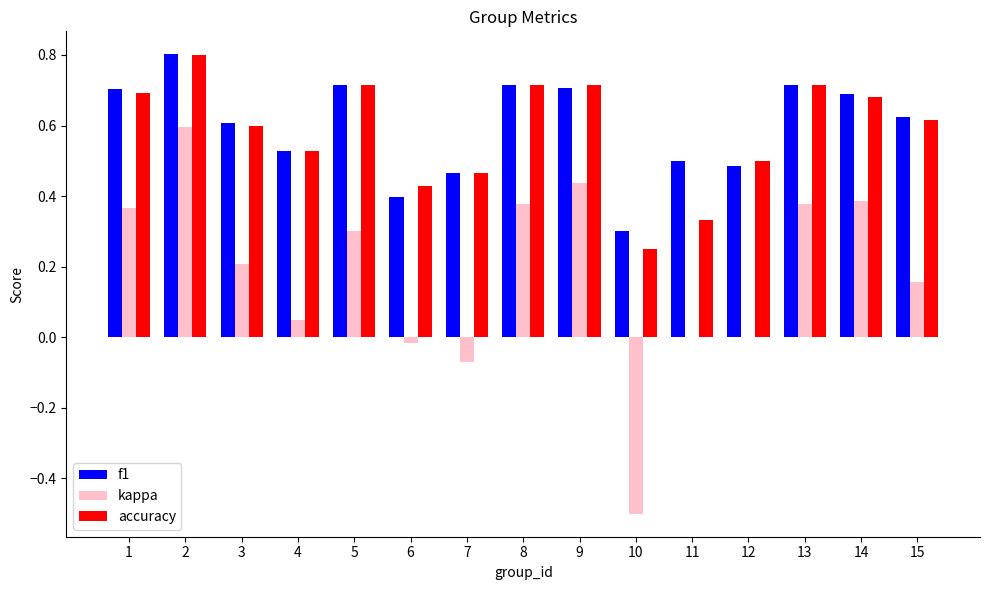

Which series changed the most between 1 and 11?

kappa